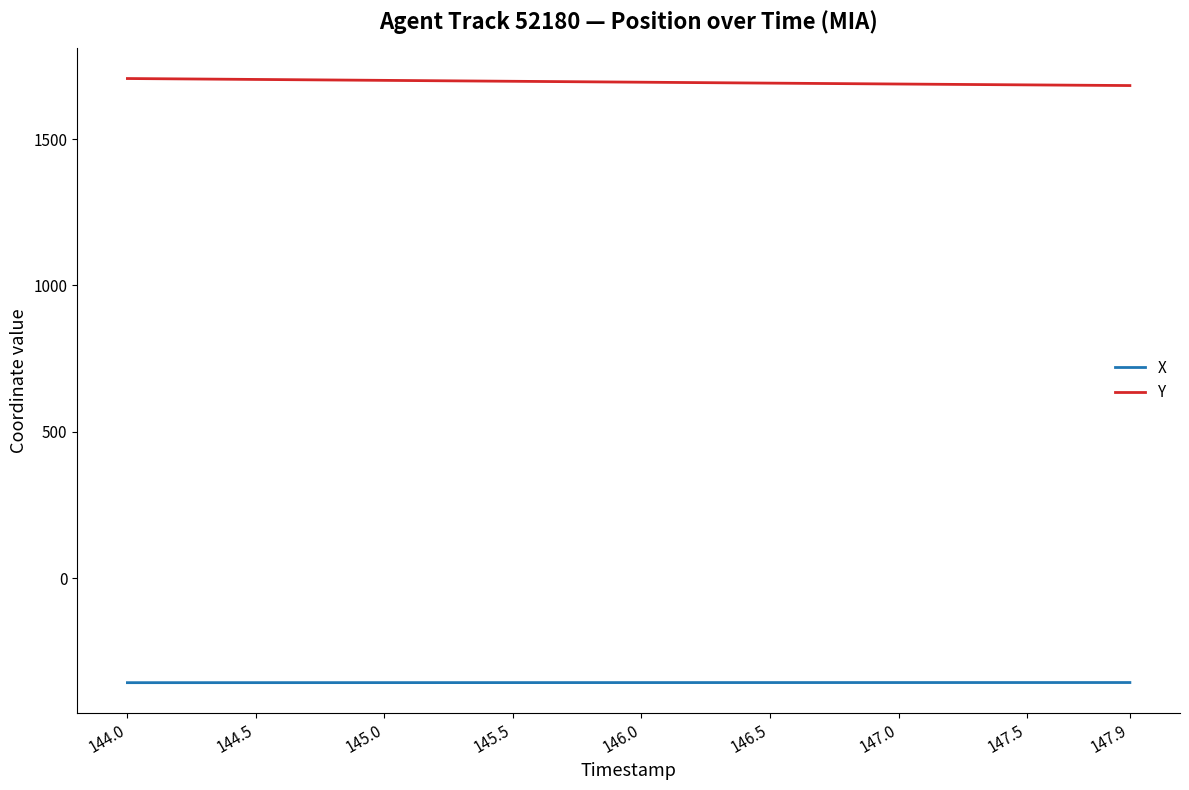

List the series in order of their overall mean, highest first.

Y, X